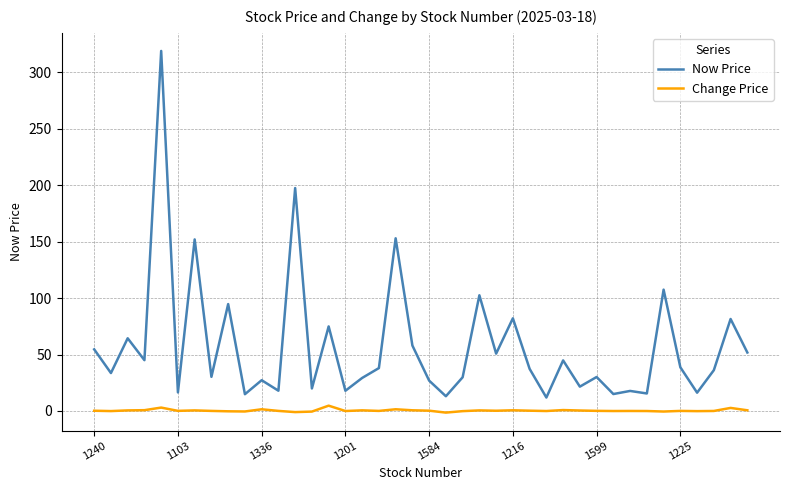

True or false: Change Price and Now Price cross at least once.

False